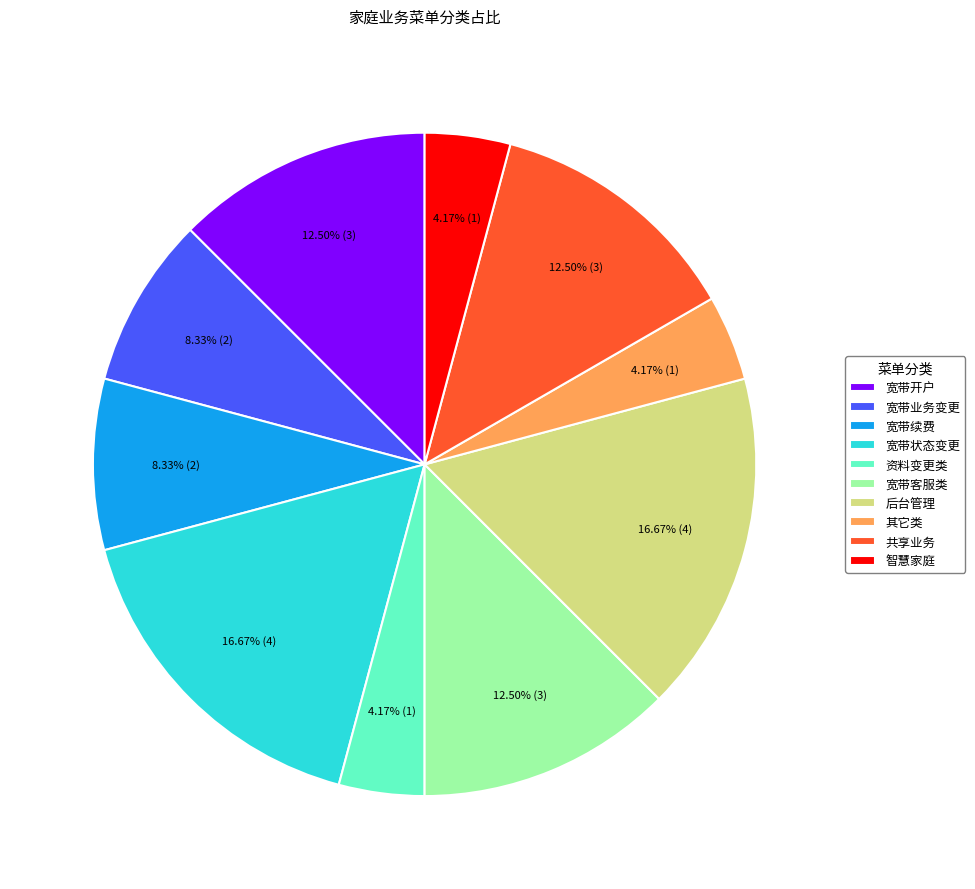

How much of the chart is everything except 宽带业务变更?

91.7%